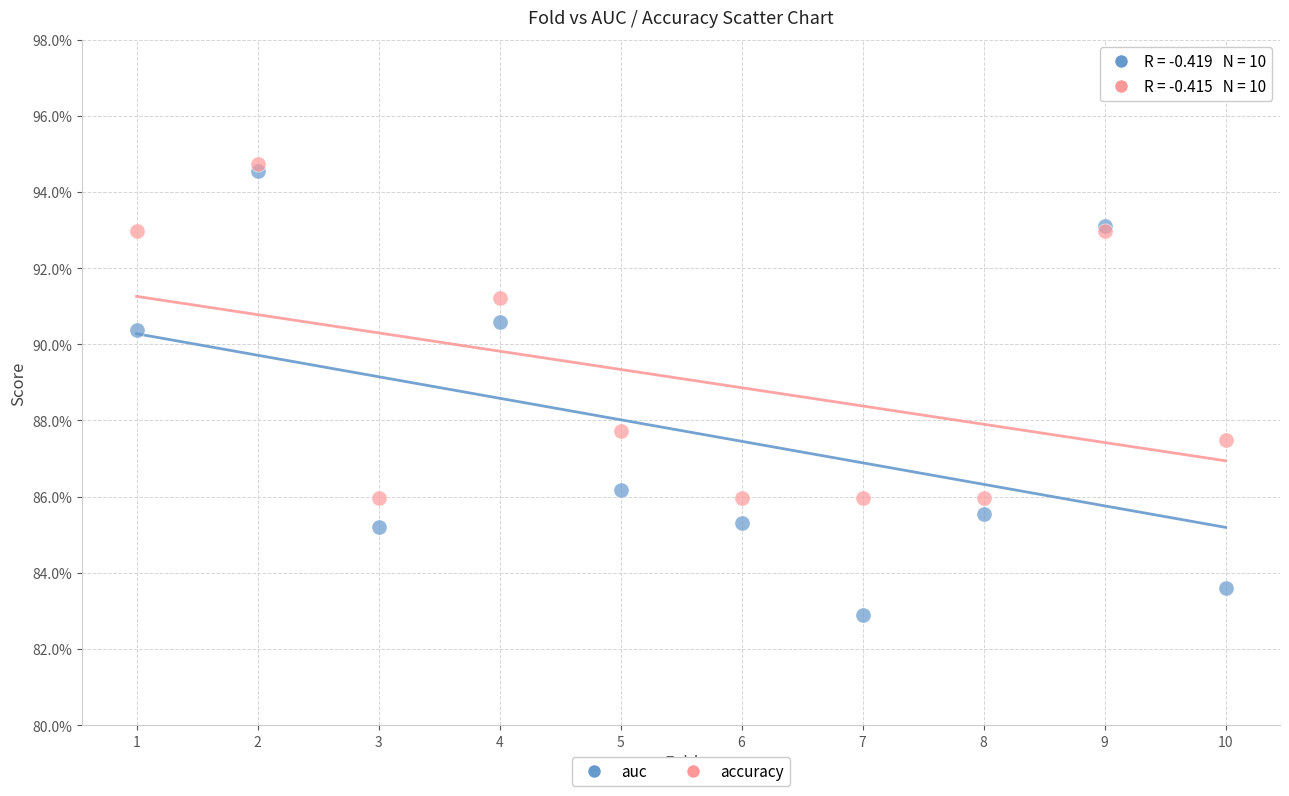

What are all the series names shown in the legend?

auc, accuracy